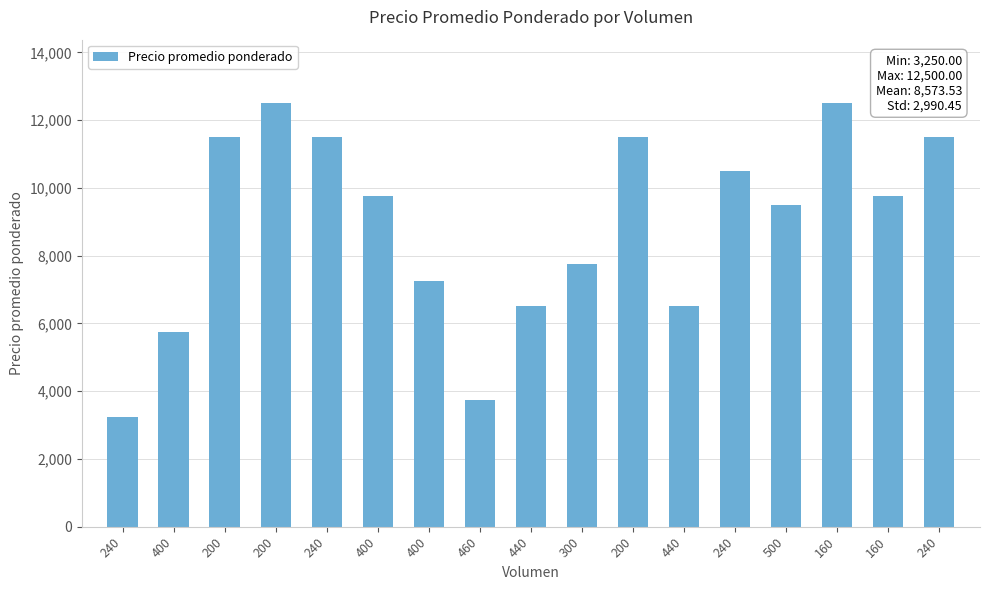

Is it true that the value at 400 is 10137?

False